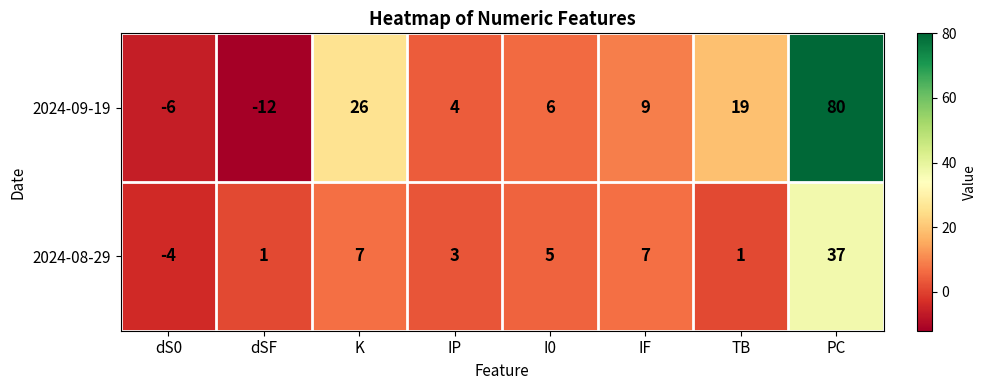

Which label corresponds to the smallest value in the chart?

dSF